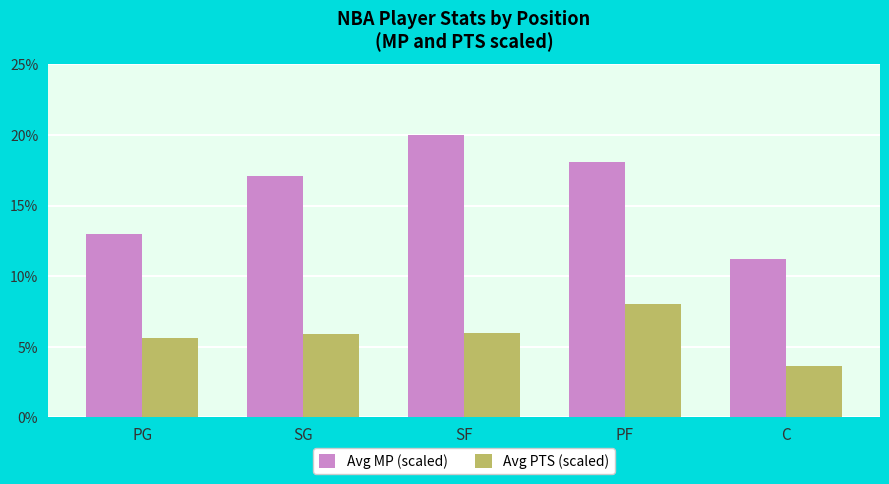

Count the number of categories in the chart.

5